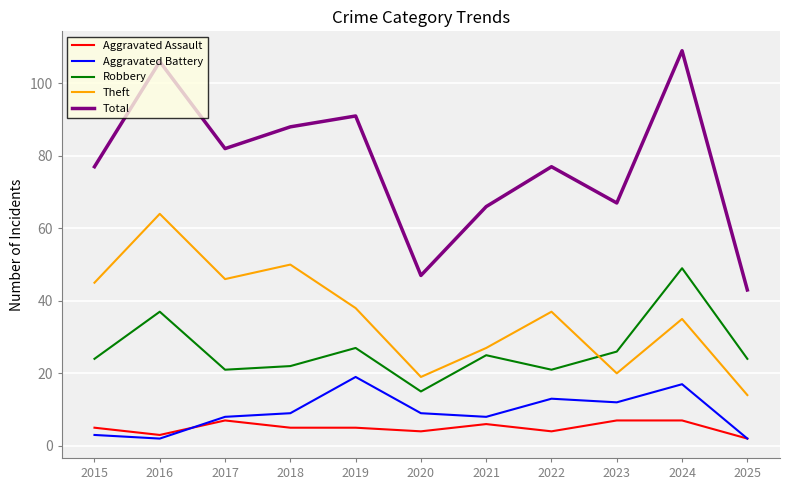

Count the number of categories in the chart.

11